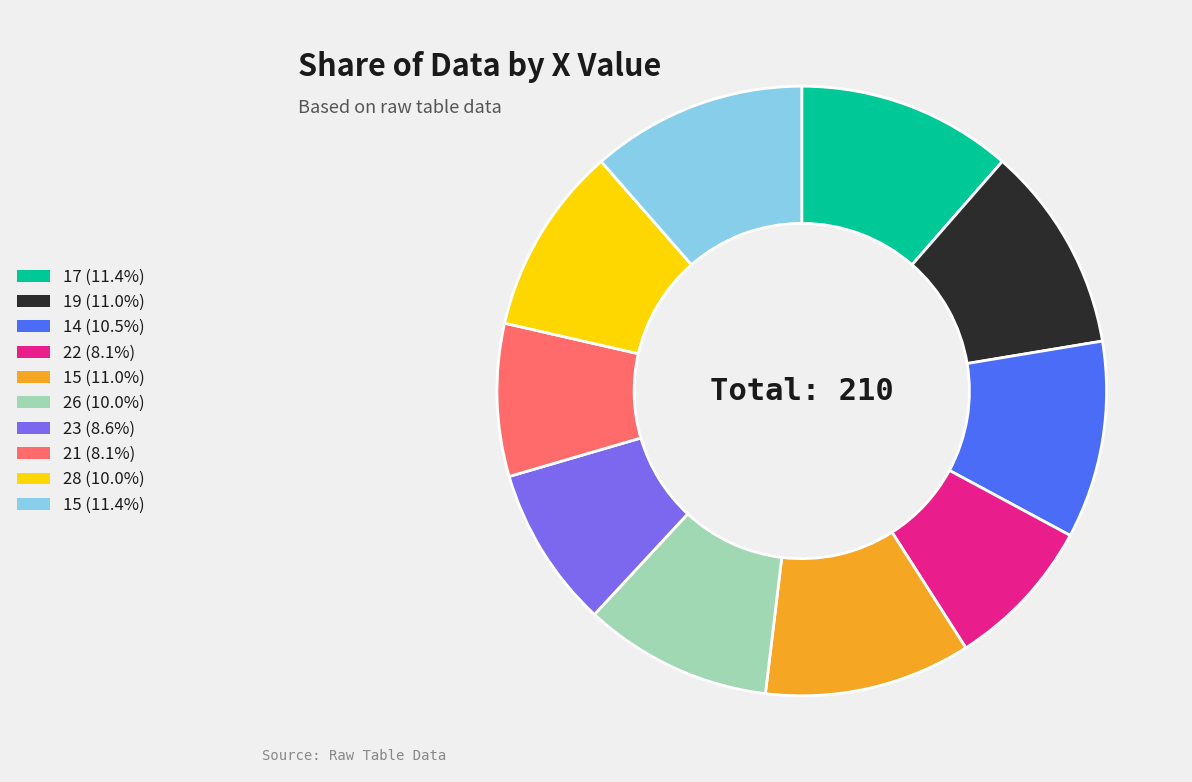

Is there a majority slice in this chart?

No